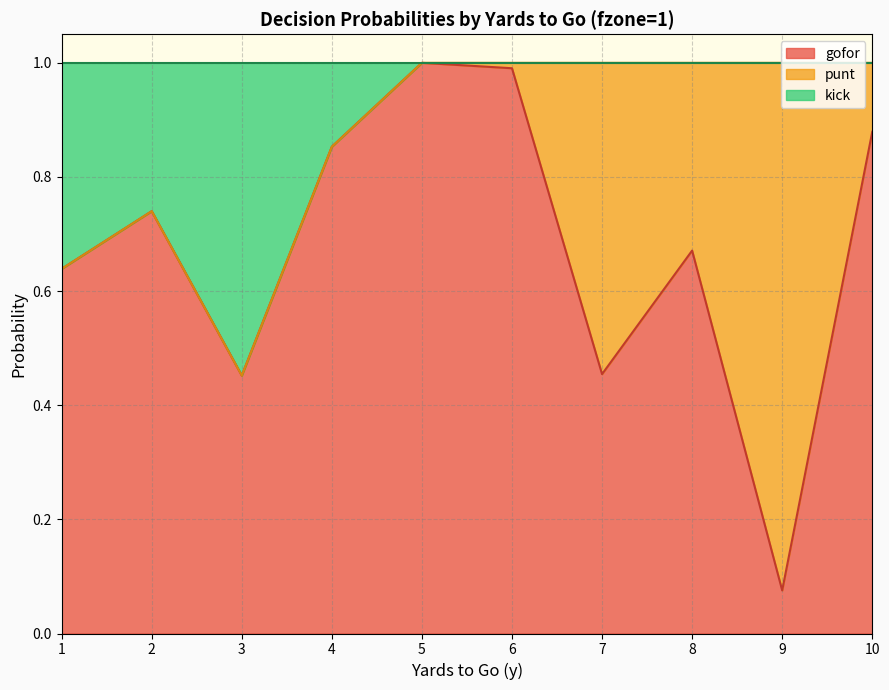

Where is gofor nearest to the value 0?

9